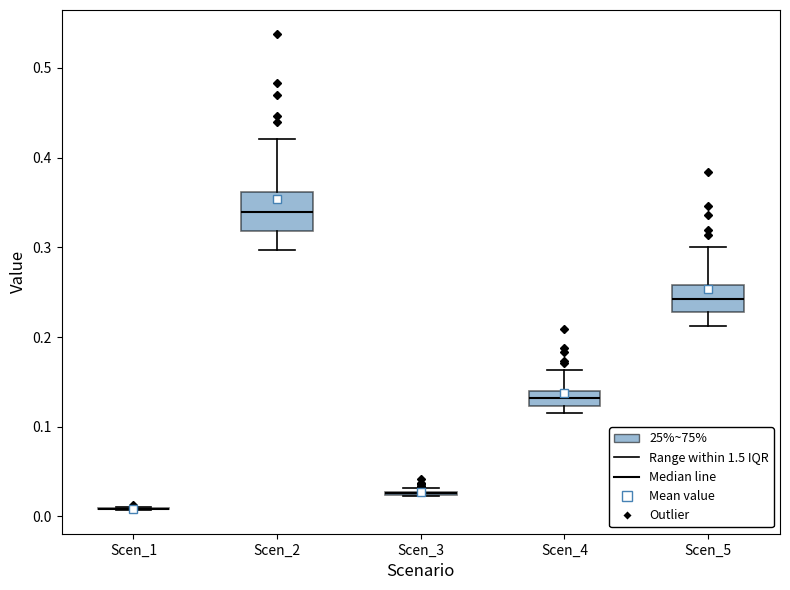

Reading left to right, transcribe this box plot: for each box, give where its median line is, the range the box spans, and where its two whiskers end, as read against the y-axis. The values are not printed on the chart, so give them approximately, as read against the axis.

Scen_1: box collapsed to a line at 0.01, whiskers 0.01 to 0.01
Scen_2: median 0.34, box 0.32 to 0.36, whiskers 0.30 to 0.42
Scen_3: box collapsed to a line at 0.03, whiskers 0.02 to 0.03
Scen_4: median 0.13, box 0.12 to 0.14, whiskers 0.12 (just below the box's lower edge) to 0.16
Scen_5: median 0.24, box 0.23 to 0.26, whiskers 0.21 to 0.30